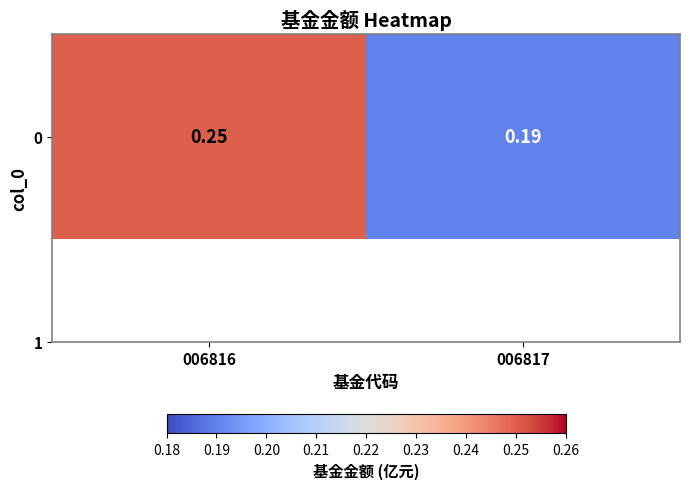

At which category does the chart reach its peak across all series?

006816